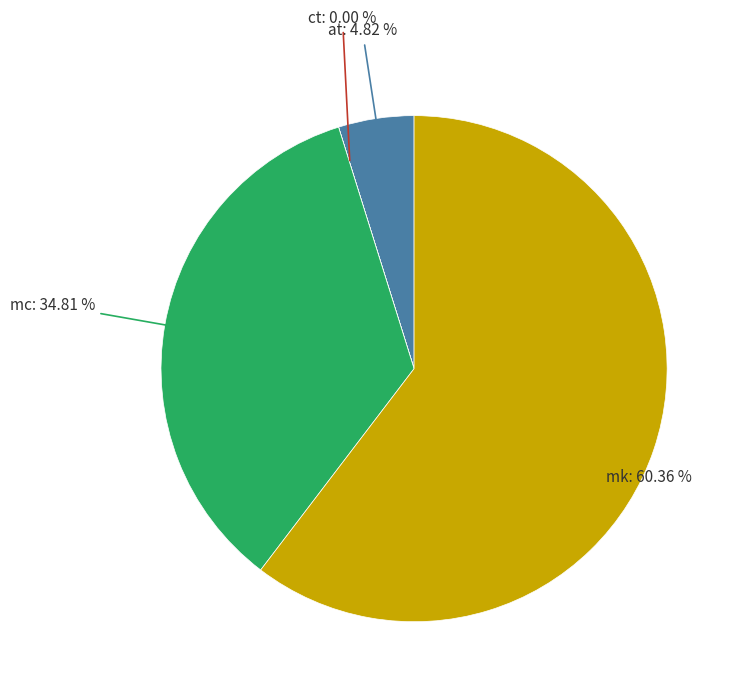

Does any single category account for the majority?

Yes